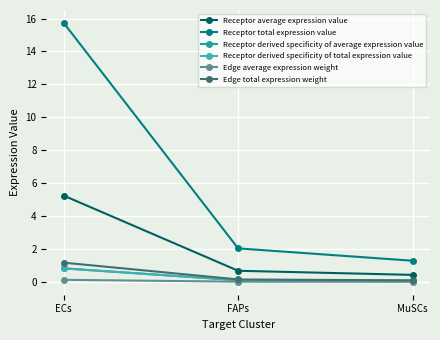

Reading right to left, transcribe all the data shown in this chart.

Receptor average expression value: MuSCs=0.4	FAPs=0.7	ECs=5.2
Receptor total expression value: MuSCs=1.3	FAPs=2.0	ECs=15.7
Receptor derived specificity of average expression value: MuSCs=0.1	FAPs=0.1	ECs=0.8
Receptor derived specificity of total expression value: MuSCs=0.1	FAPs=0.1	ECs=0.8
Edge average expression weight: MuSCs=0.0	FAPs=0.0	ECs=0.1
Edge total expression weight: MuSCs=0.1	FAPs=0.2	ECs=1.2